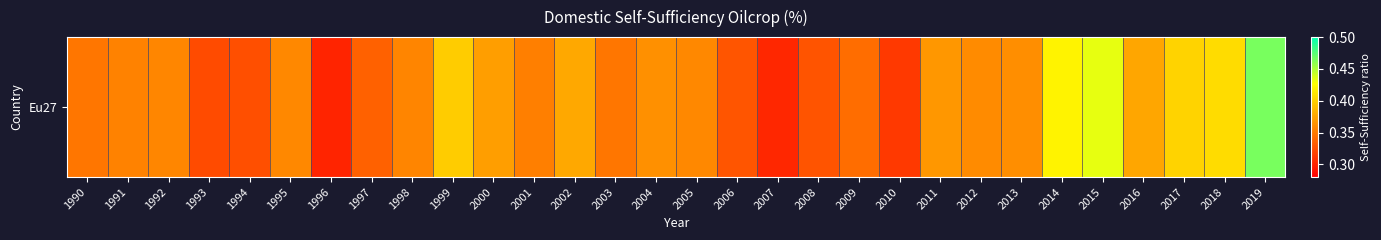

Read the value at 1996.

0.3